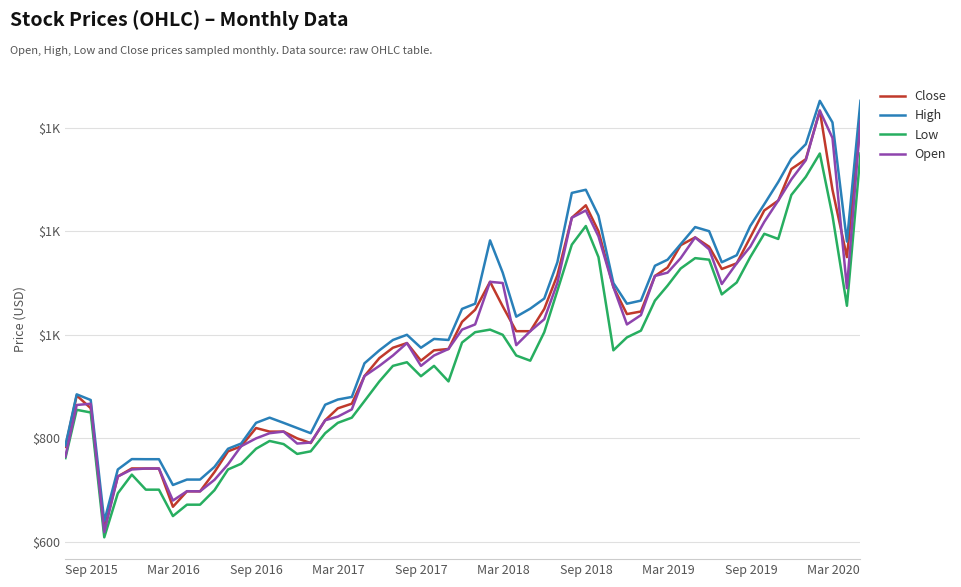

Is this an area chart (filled region under the line)?

No